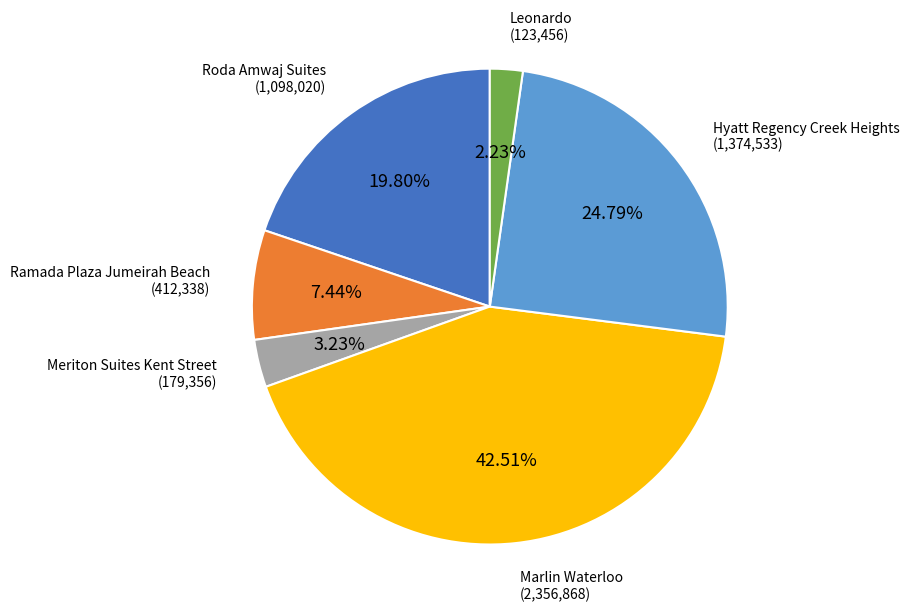

Does any single category account for the majority?

No